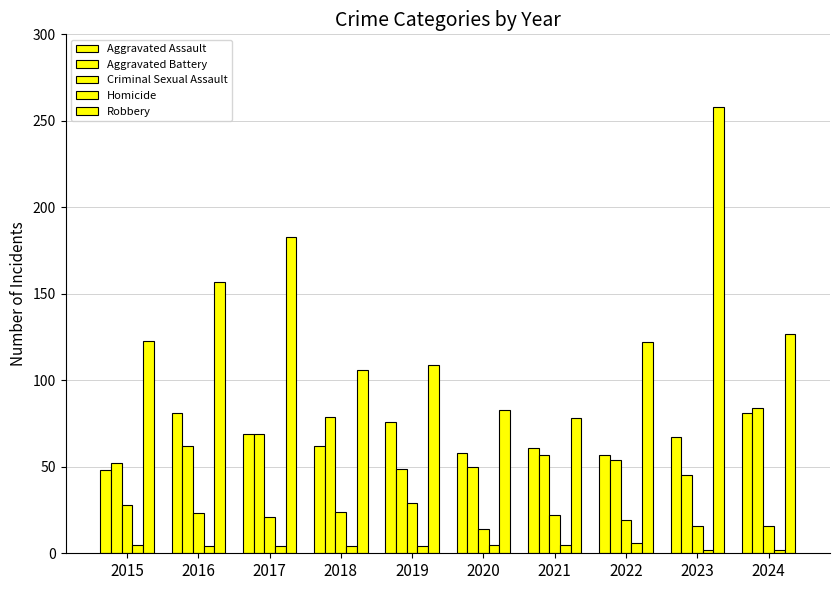

What is the difference between the second highest and second lowest values in the Aggravated Assault series?

24